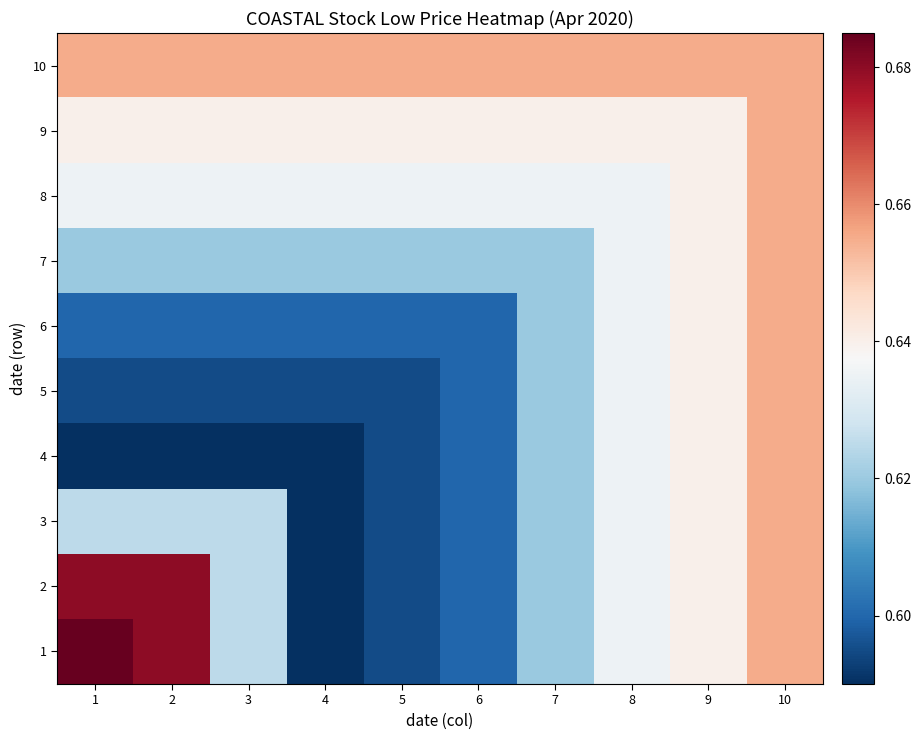

Reading left to right, extract all data points from this chart.

1: 1=0.7	2=0.7	3=0.6	4=0.6	5=0.6	6=0.6	7=0.6	8=0.6	9=0.6	10=0.7
2: 1=0.7	2=0.7	3=0.6	4=0.6	5=0.6	6=0.6	7=0.6	8=0.6	9=0.6	10=0.7
3: 1=0.6	2=0.6	3=0.6	4=0.6	5=0.6	6=0.6	7=0.6	8=0.6	9=0.6	10=0.7
4: 1=0.6	2=0.6	3=0.6	4=0.6	5=0.6	6=0.6	7=0.6	8=0.6	9=0.6	10=0.7
5: 1=0.6	2=0.6	3=0.6	4=0.6	5=0.6	6=0.6	7=0.6	8=0.6	9=0.6	10=0.7
6: 1=0.6	2=0.6	3=0.6	4=0.6	5=0.6	6=0.6	7=0.6	8=0.6	9=0.6	10=0.7
7: 1=0.6	2=0.6	3=0.6	4=0.6	5=0.6	6=0.6	7=0.6	8=0.6	9=0.6	10=0.7
8: 1=0.6	2=0.6	3=0.6	4=0.6	5=0.6	6=0.6	7=0.6	8=0.6	9=0.6	10=0.7
9: 1=0.6	2=0.6	3=0.6	4=0.6	5=0.6	6=0.6	7=0.6	8=0.6	9=0.6	10=0.7
10: 1=0.7	2=0.7	3=0.7	4=0.7	5=0.7	6=0.7	7=0.7	8=0.7	9=0.7	10=0.7